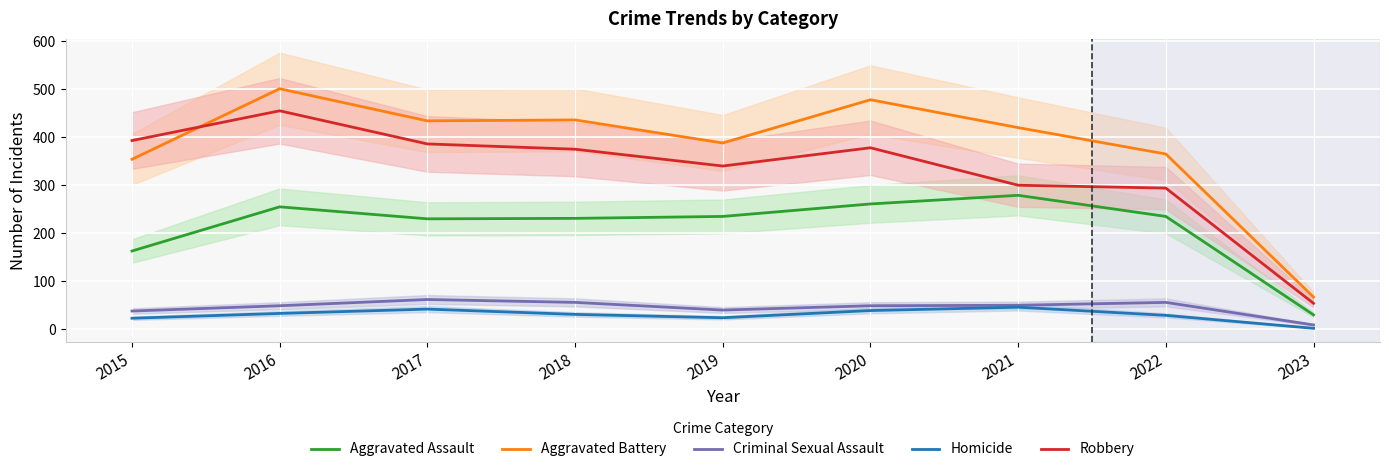

Reading left to right, list all the values displayed in this chart.

Aggravated Assault: 2015=163	2016=255	2017=230	2018=231	2019=235	2020=261	2021=279	2022=235	2023=30
Aggravated Battery: 2015=354	2016=501	2017=434	2018=436	2019=388	2020=478	2021=420	2022=365	2023=67
Criminal Sexual Assault: 2015=38	2016=49	2017=62	2018=56	2019=40	2020=49	2021=50	2022=56	2023=9
Homicide: 2015=23	2016=33	2017=42	2018=31	2019=24	2020=39	2021=46	2022=29	2023=2
Robbery: 2015=393	2016=455	2017=386	2018=375	2019=340	2020=378	2021=300	2022=294	2023=54